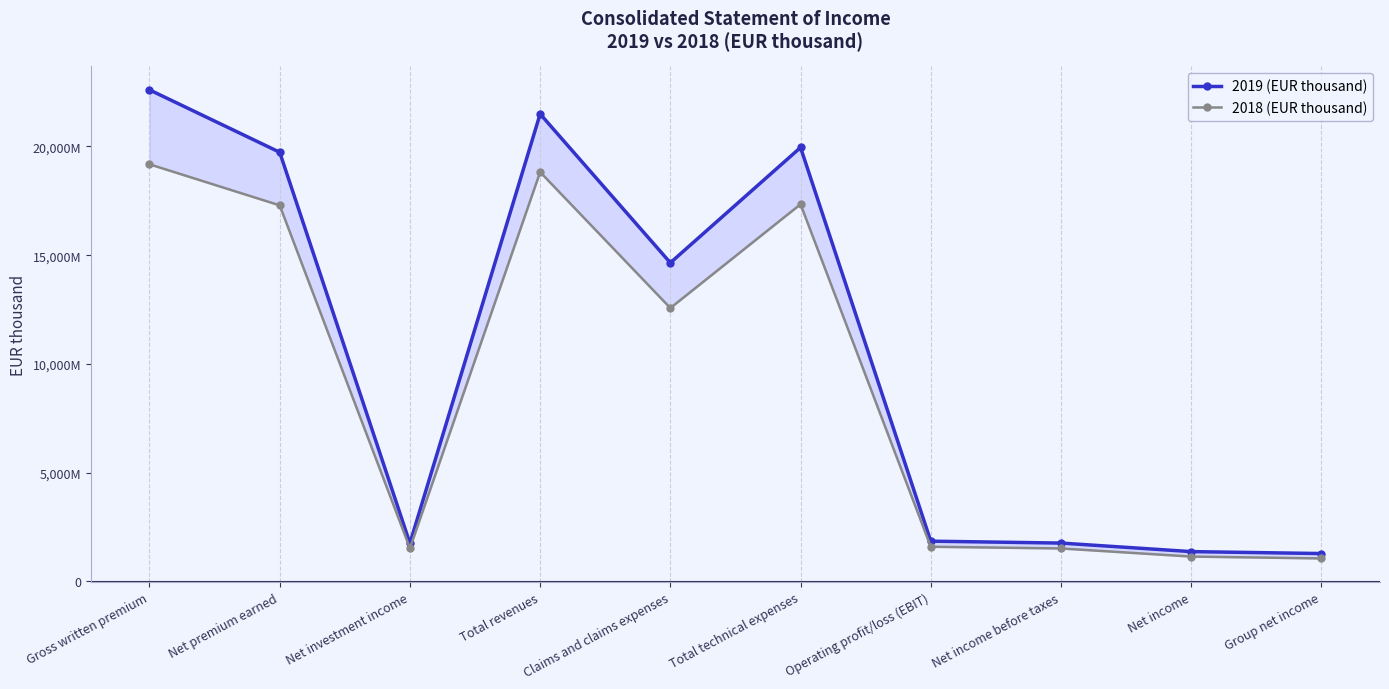

The 2018 (EUR thousand) series shows 29890616 at Total revenues. True or false?

False